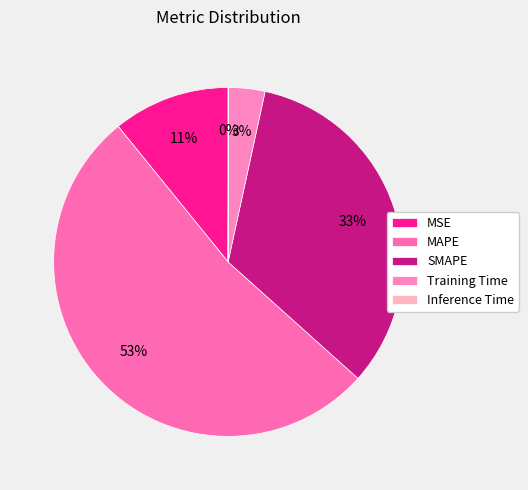

What percentage is the MAPE slice, to the nearest percent?

53%